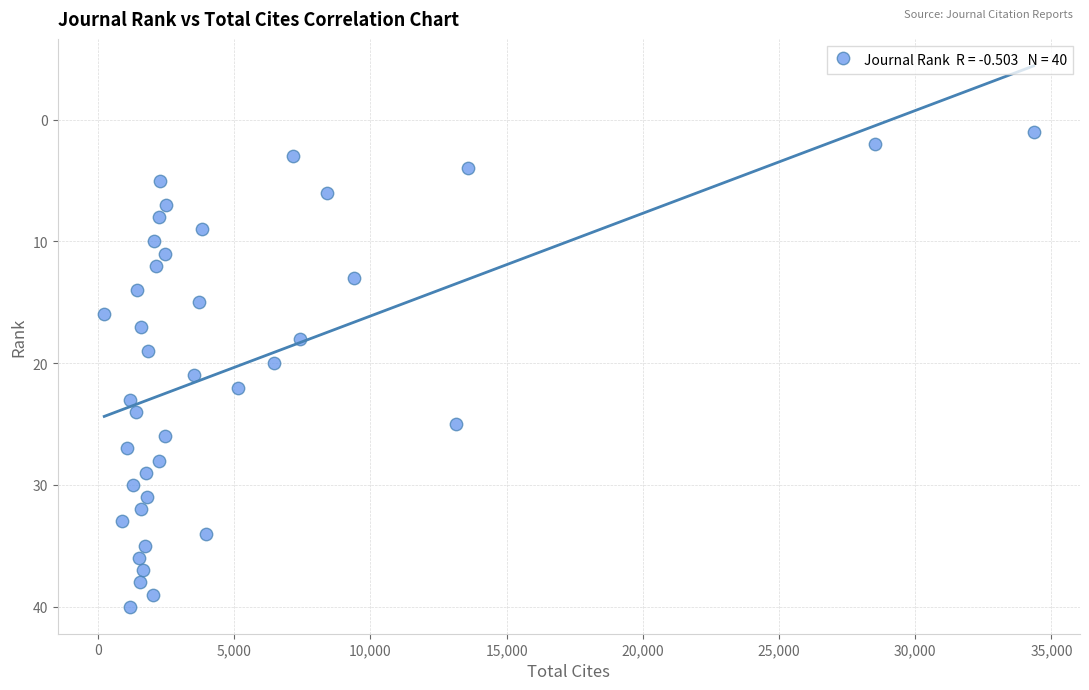

What is the range of Y values (max minus min)?

39